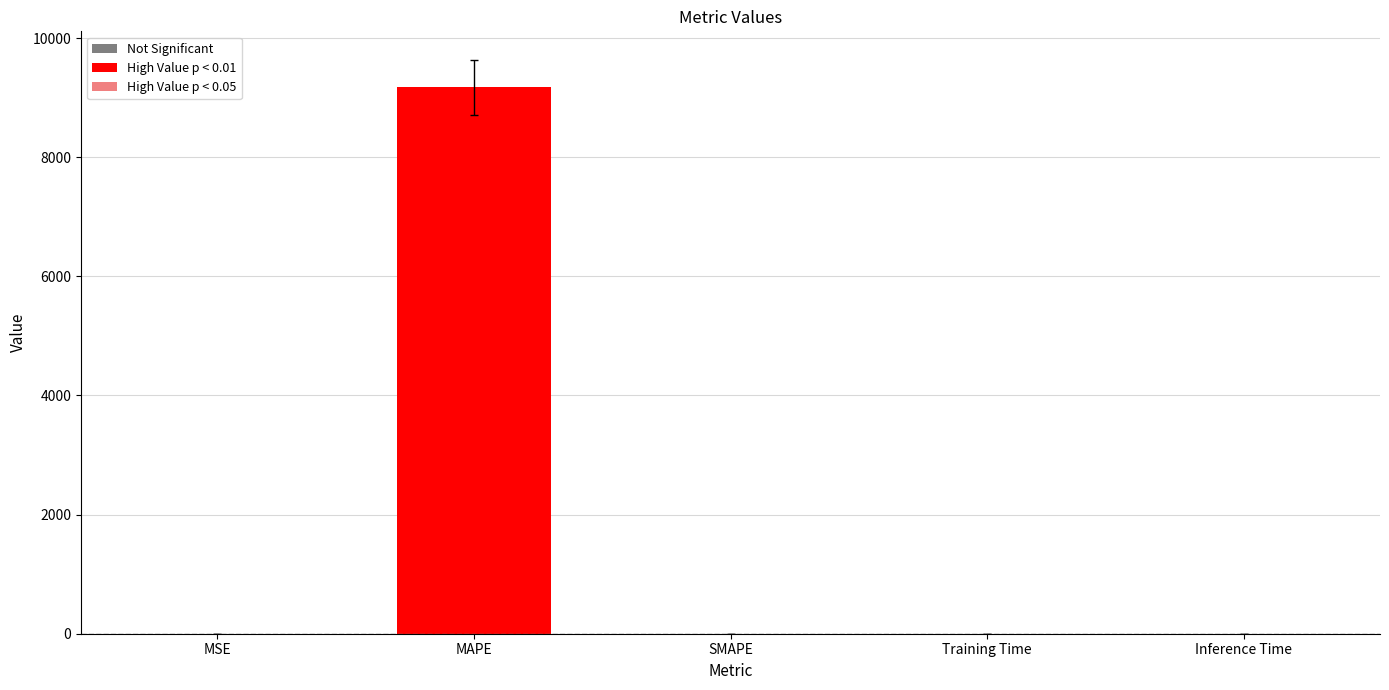

Which category has the highest value across all series?

MAPE